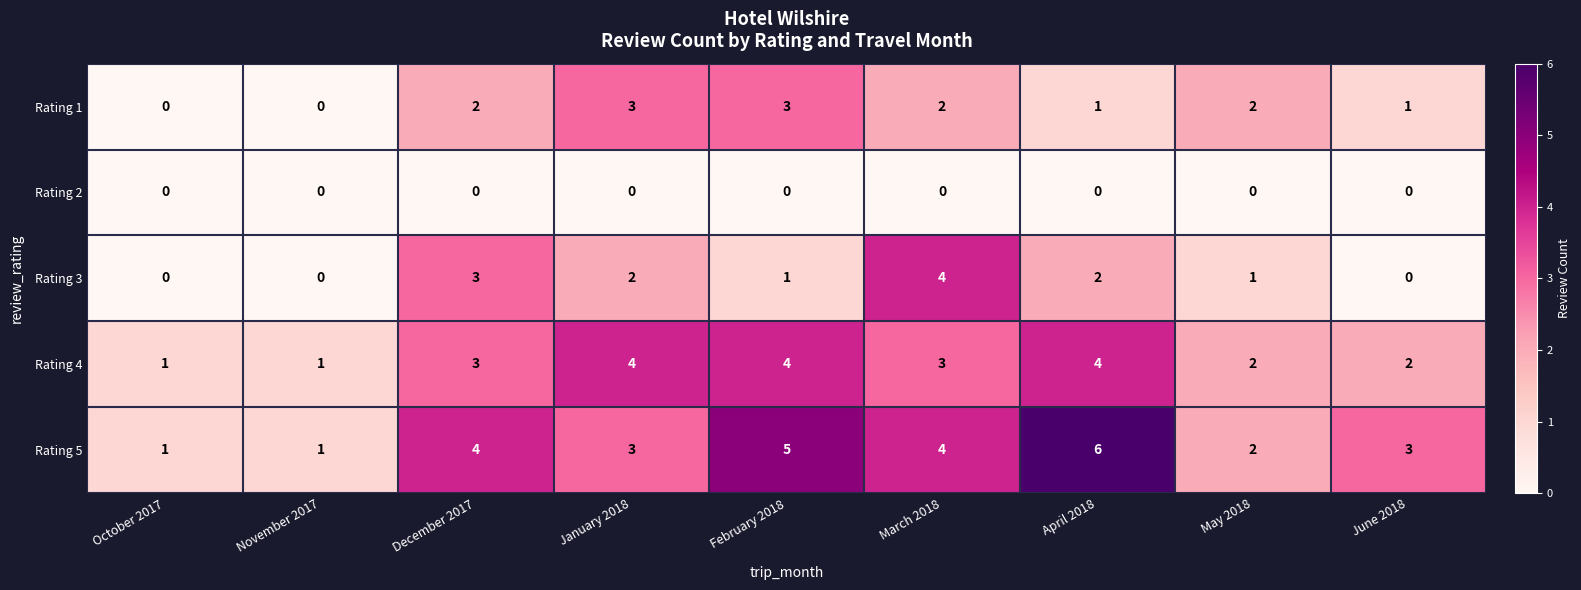

What is the difference between the highest and lowest values at June 2018?

3